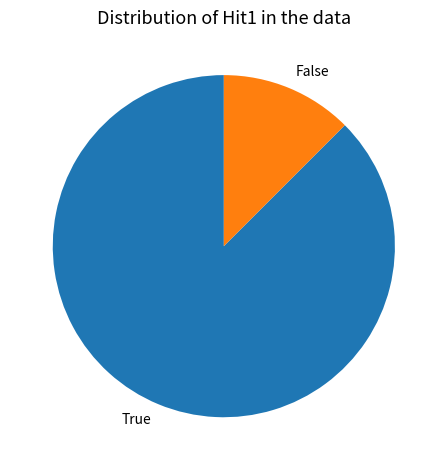

Do False and True together represent more than half of the pie?

Yes